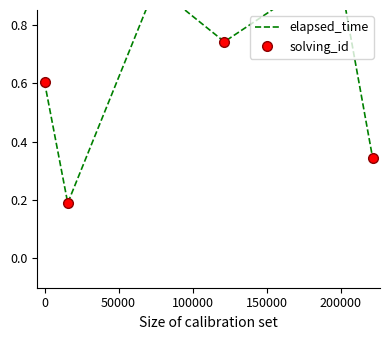

Is the value of solving_id at 200000 greater than the value of elapsed_time at 200000?

No